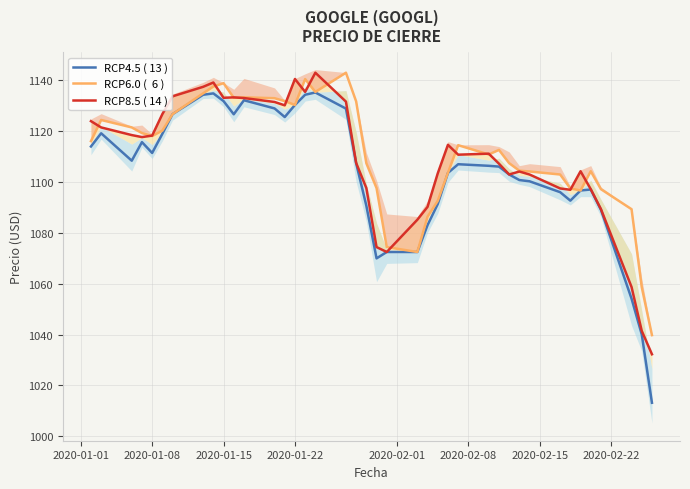

What is the highest value of the RCP4.5 ( 13 ) series?

1135.2